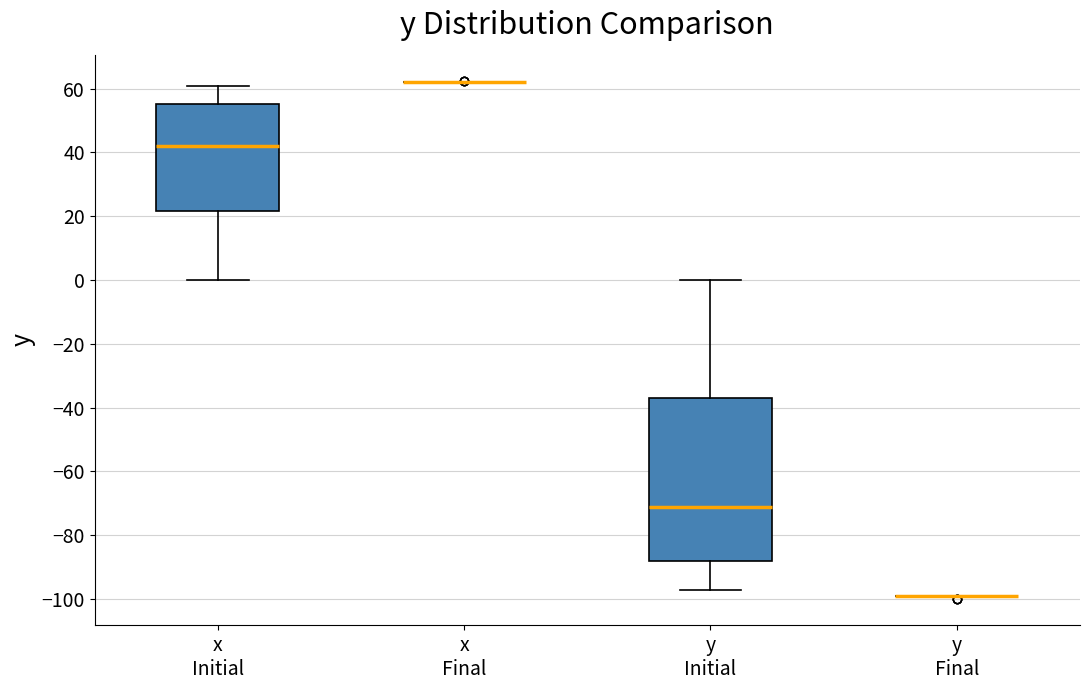

Reading left to right, transcribe this box plot: for each box, give where its median line is, the range the box spans, and where its two whiskers end, as read against the y-axis. The values are not printed on the chart, so give them approximately, as read against the axis.

x Initial: median 42, box 22 to 56, whiskers 0 to 60
x Final: box collapsed to a line at 62, whiskers 62 to 62
y Initial: median -72, box -88 to -38, whiskers -98 to 0
y Final: box collapsed to a line at -100, whiskers -100 to -98